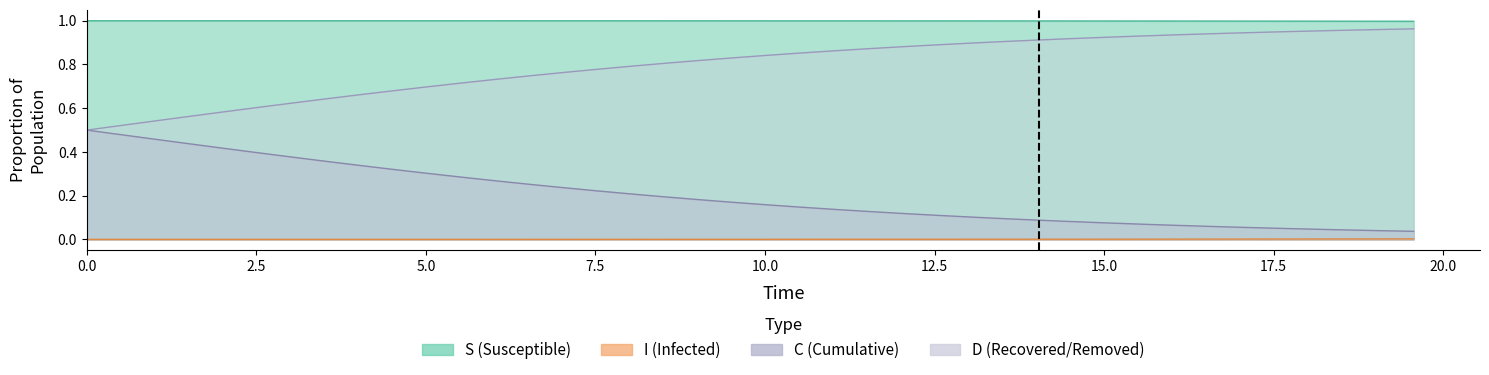

True or false: S has a value of 1.0 at 2.5.

True